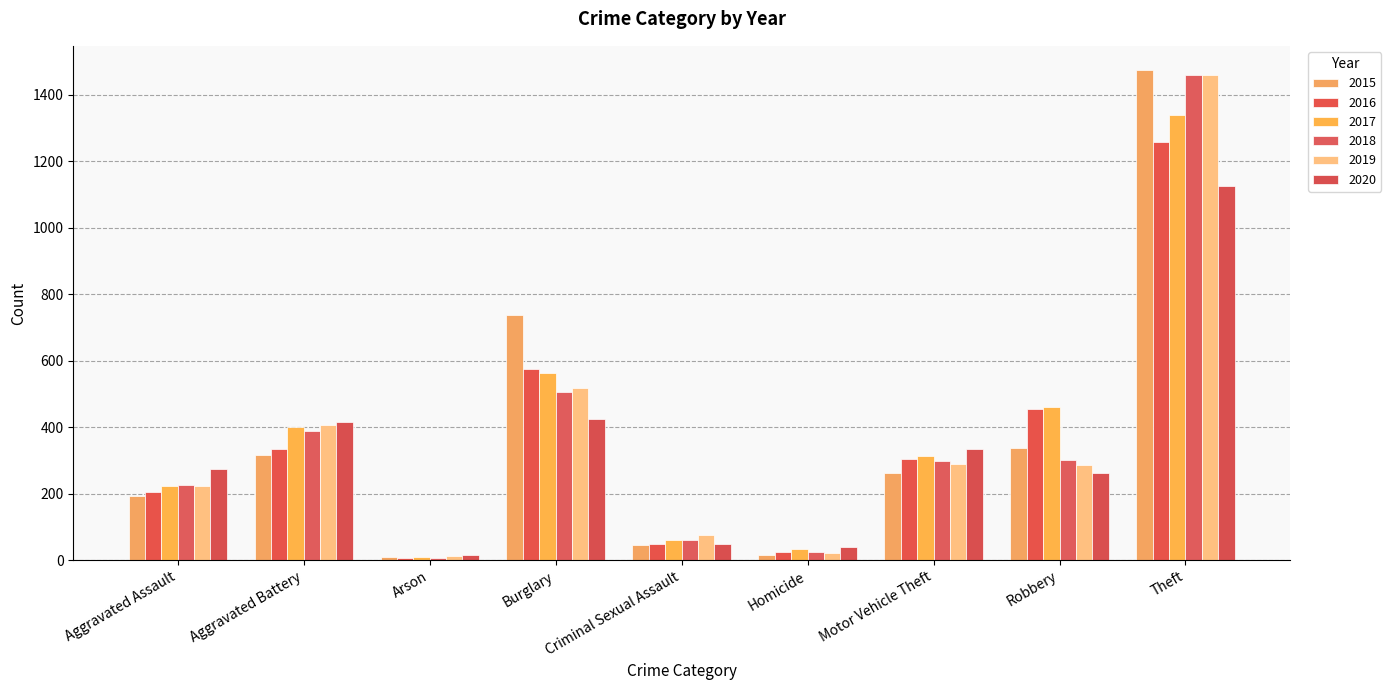

Does the chart contain stacked bars?

No